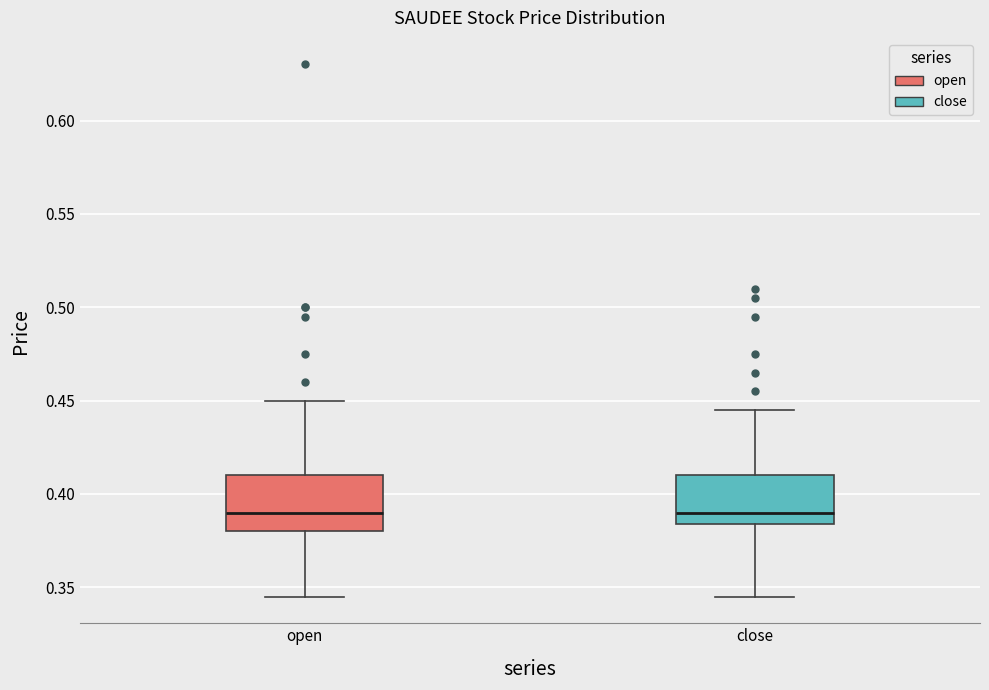

Reading left to right, read every box against the y-axis: the position of its median line, the range the box covers, and the ends of its whiskers. The values are not printed on the chart, so give them approximately, as read against the axis.

open: median 0.390, box 0.380 to 0.410, whiskers 0.345 to 0.450
close: median 0.390, box 0.385 to 0.410, whiskers 0.345 to 0.445